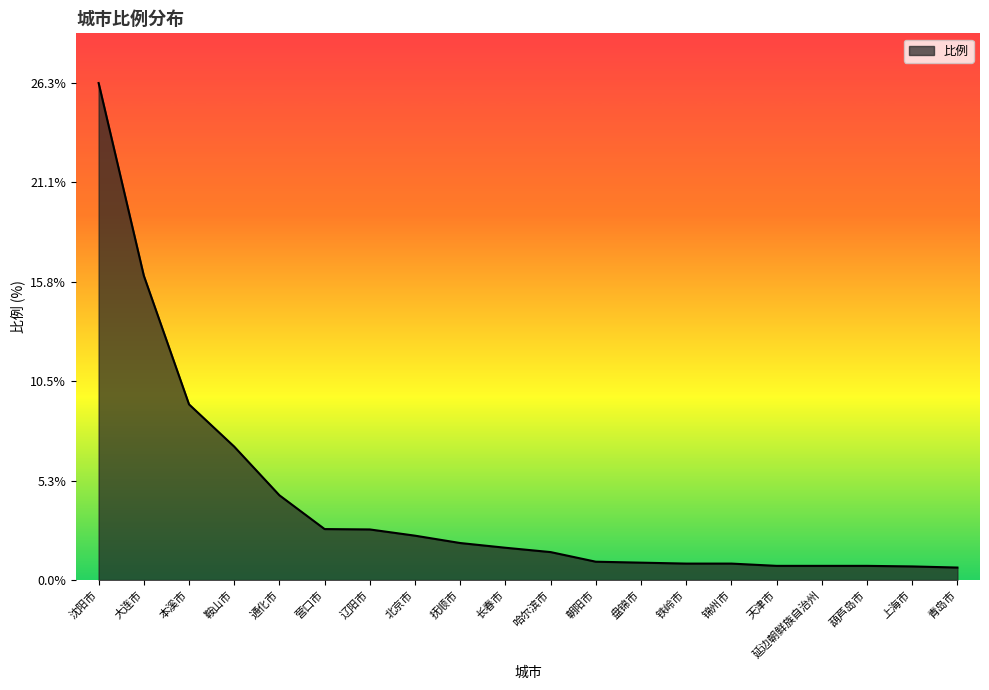

What is the difference between the maximum and minimum values?

25.7